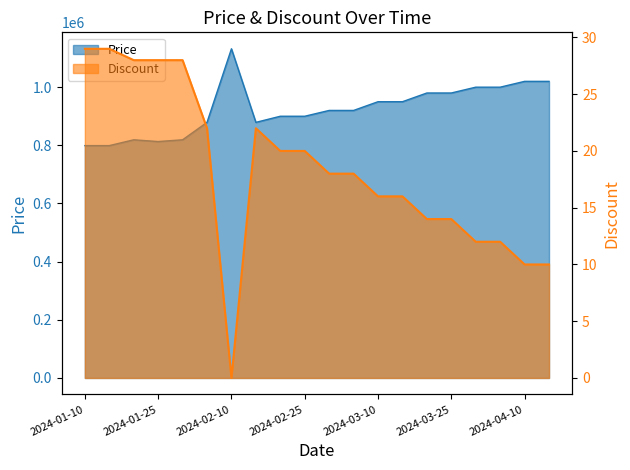

True or false: Price and Discount intersect in this chart.

False